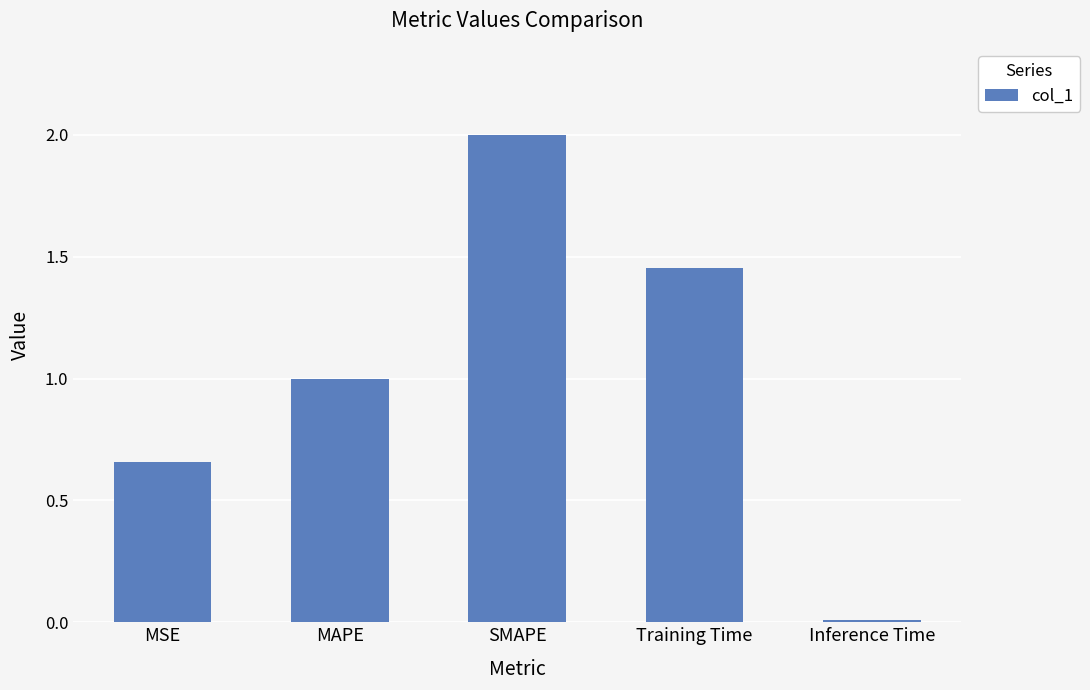

Rank the categories by value from lowest to highest.

Inference Time, MSE, MAPE, Training Time, SMAPE